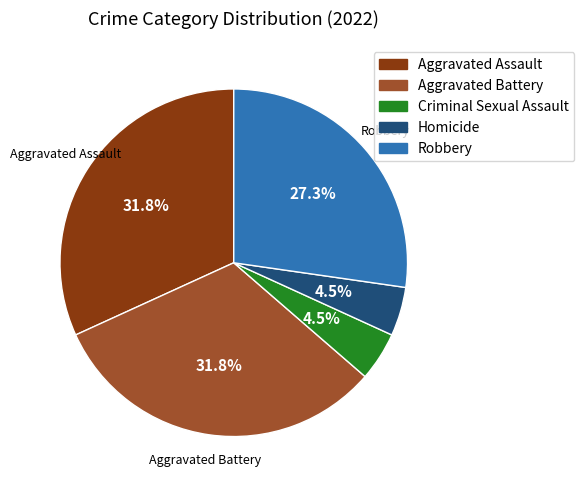

What percentage is NOT represented by Criminal Sexual Assault?

95.5%